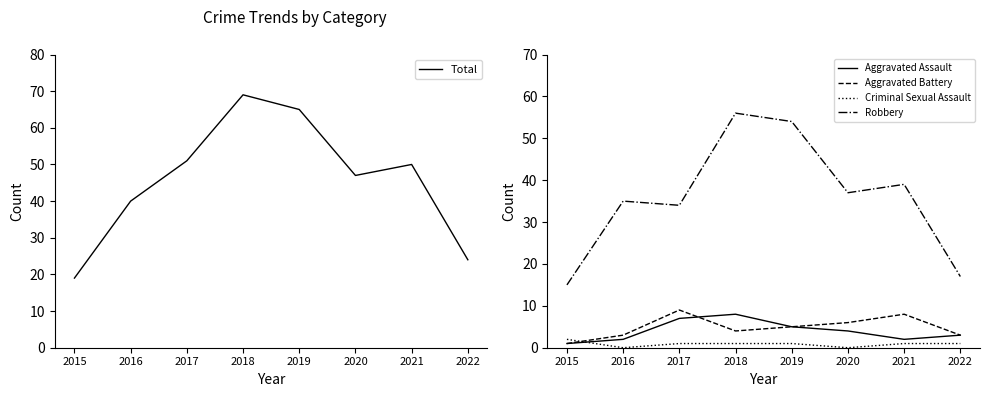

List the labels in order of Total value, largest first.

2018, 2019, 2017, 2021, 2020, 2016, 2022, 2015